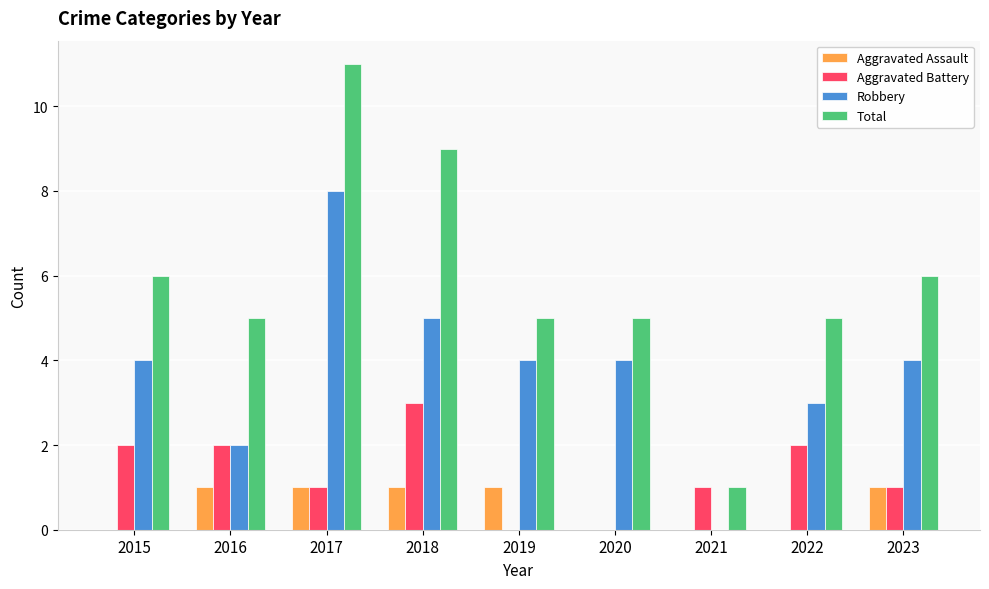

How many categories are shown in the chart?

9